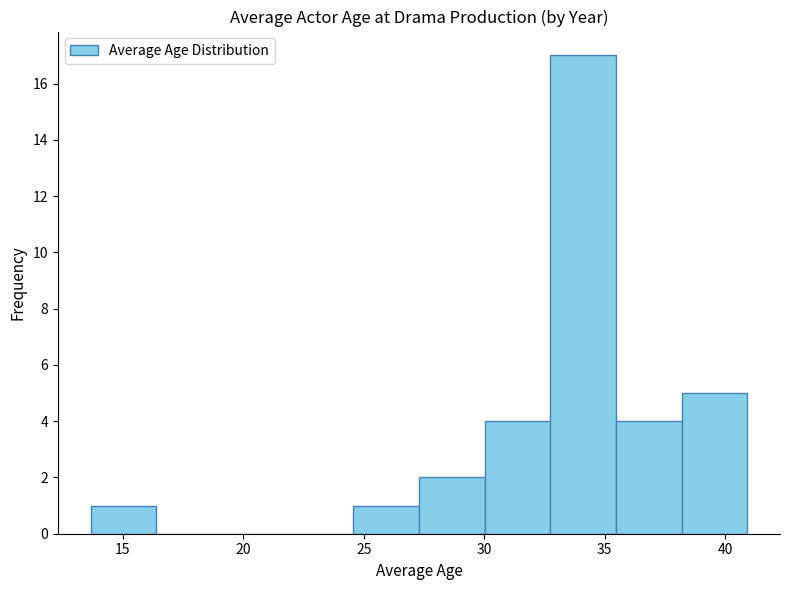

Which range on the x-axis has the tallest bar?

32.5 to 35.5